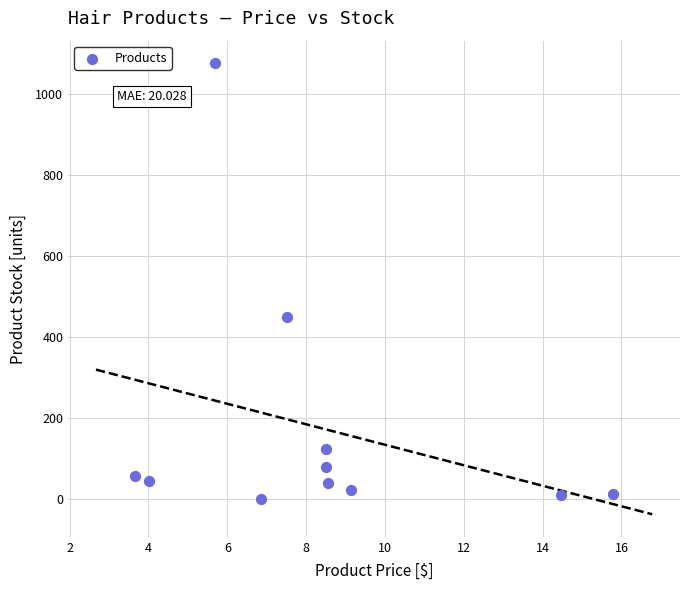

What is the range of Y values (max minus min)?

1075